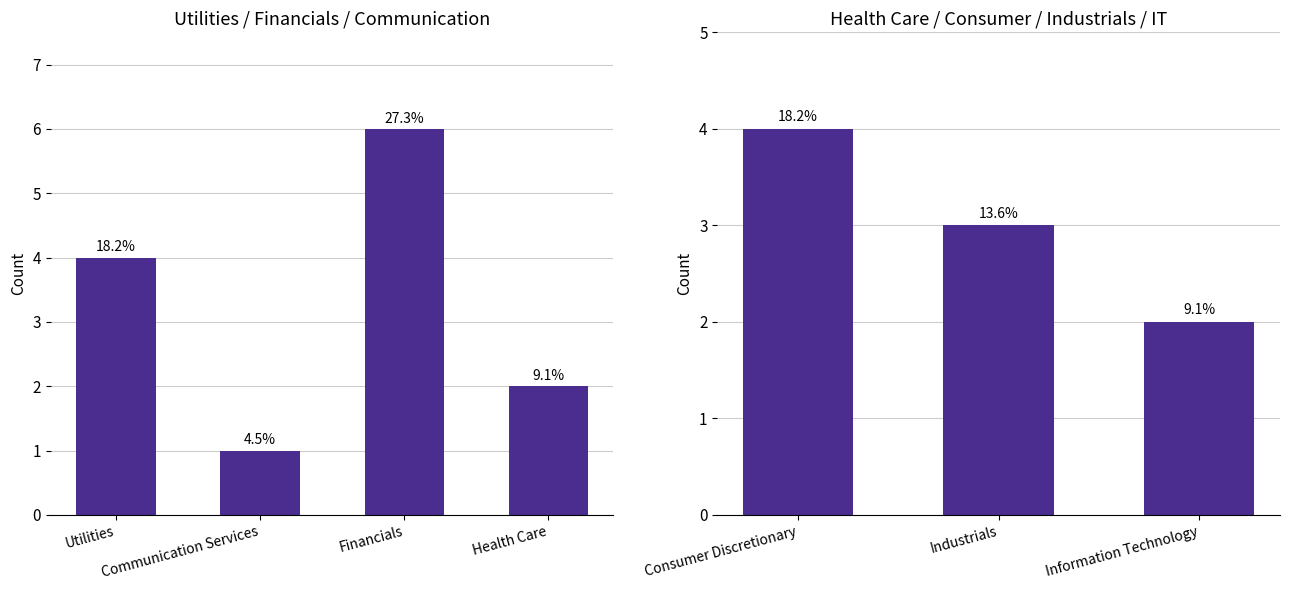

What is the label of the 3rd bar from the left?

Information Technology